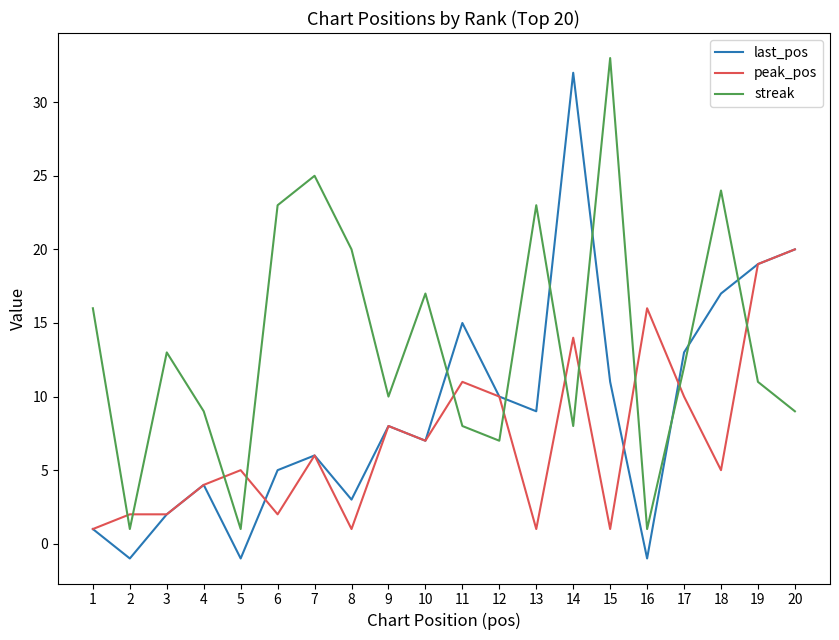

Reading left to right, list all the values displayed in this chart.

last_pos: 1=1	2=-1	3=2	4=4	5=-1	6=5	7=6	8=3	9=8	10=7	11=15	12=10	13=9	14=32	15=11	16=-1	17=13	18=17	19=19	20=20
peak_pos: 1=1	2=2	3=2	4=4	5=5	6=2	7=6	8=1	9=8	10=7	11=11	12=10	13=1	14=14	15=1	16=16	17=10	18=5	19=19	20=20
streak: 1=16	2=1	3=13	4=9	5=1	6=23	7=25	8=20	9=10	10=17	11=8	12=7	13=23	14=8	15=33	16=1	17=12	18=24	19=11	20=9